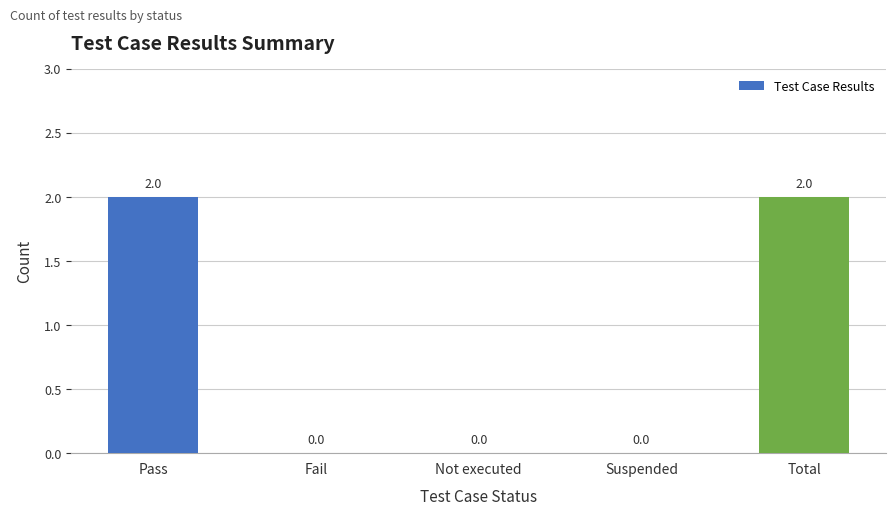

What is the average value?

1